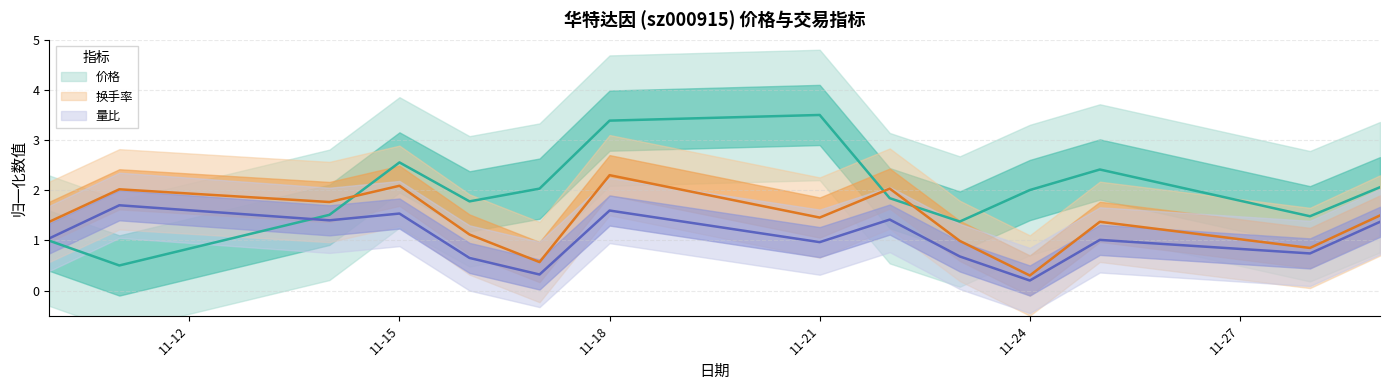

What is the sum of all 量比 values?

14.6